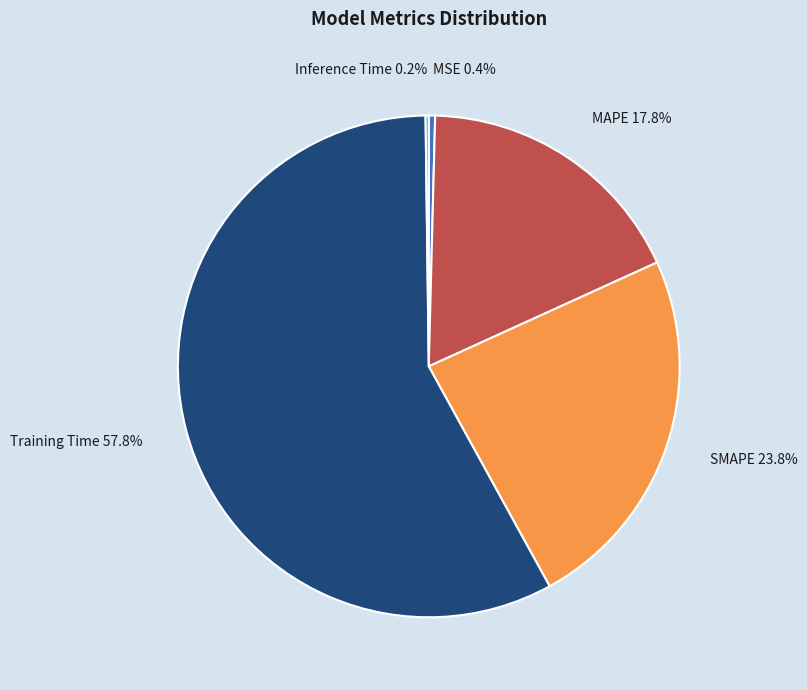

To the nearest percent, what percentage of the pie is SMAPE?

24%